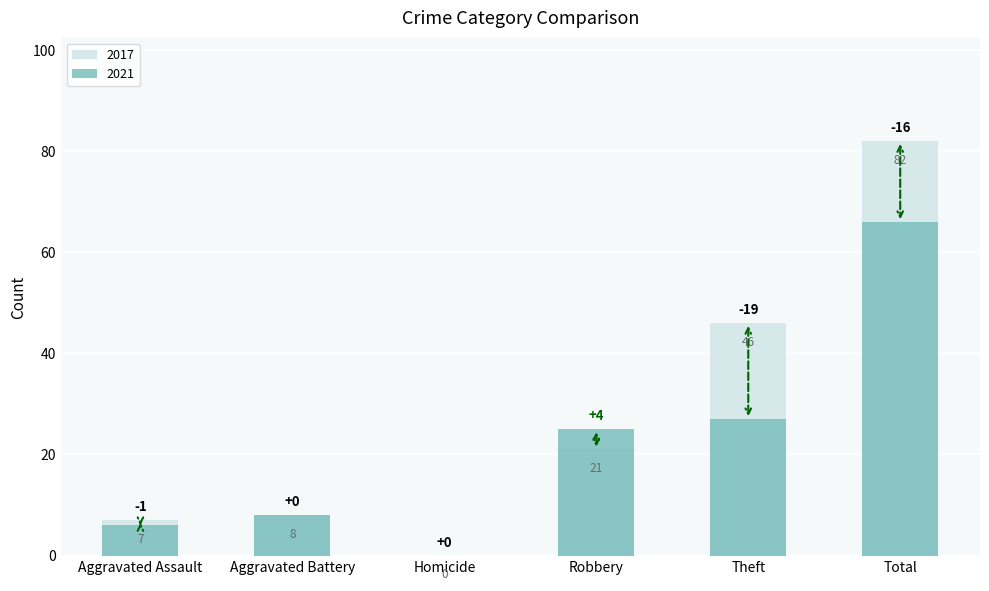

The 2021 series shows 12 at Theft. True or false?

False